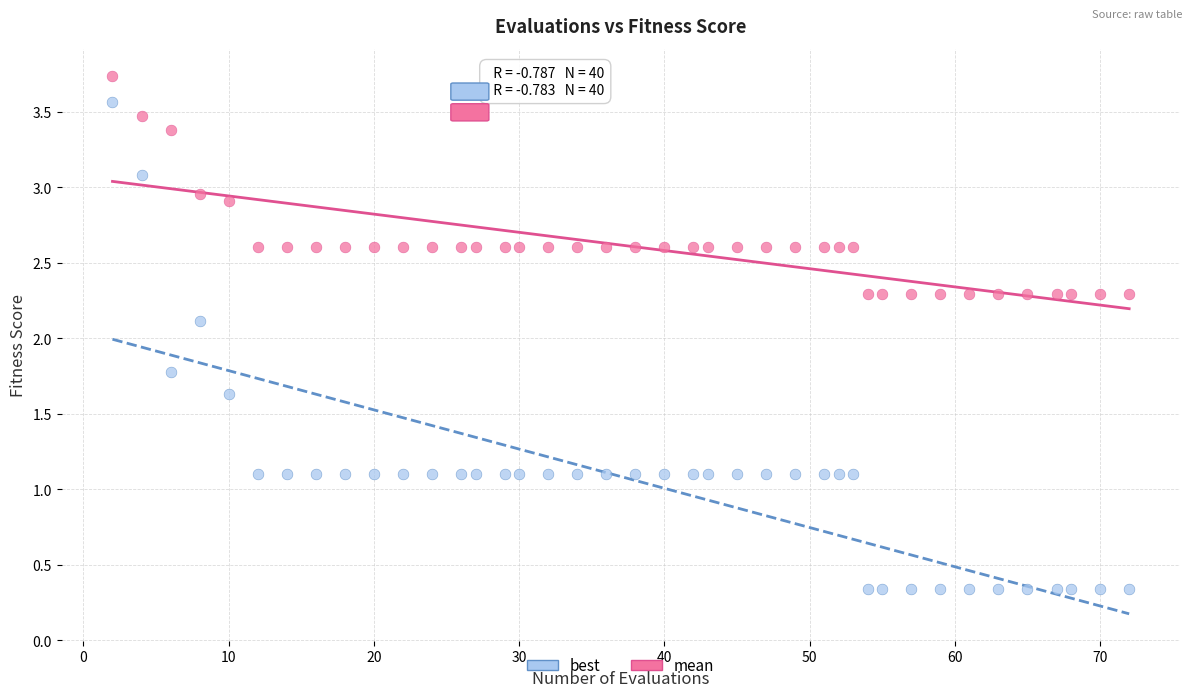

Which series reaches the minimum Y coordinate?

best